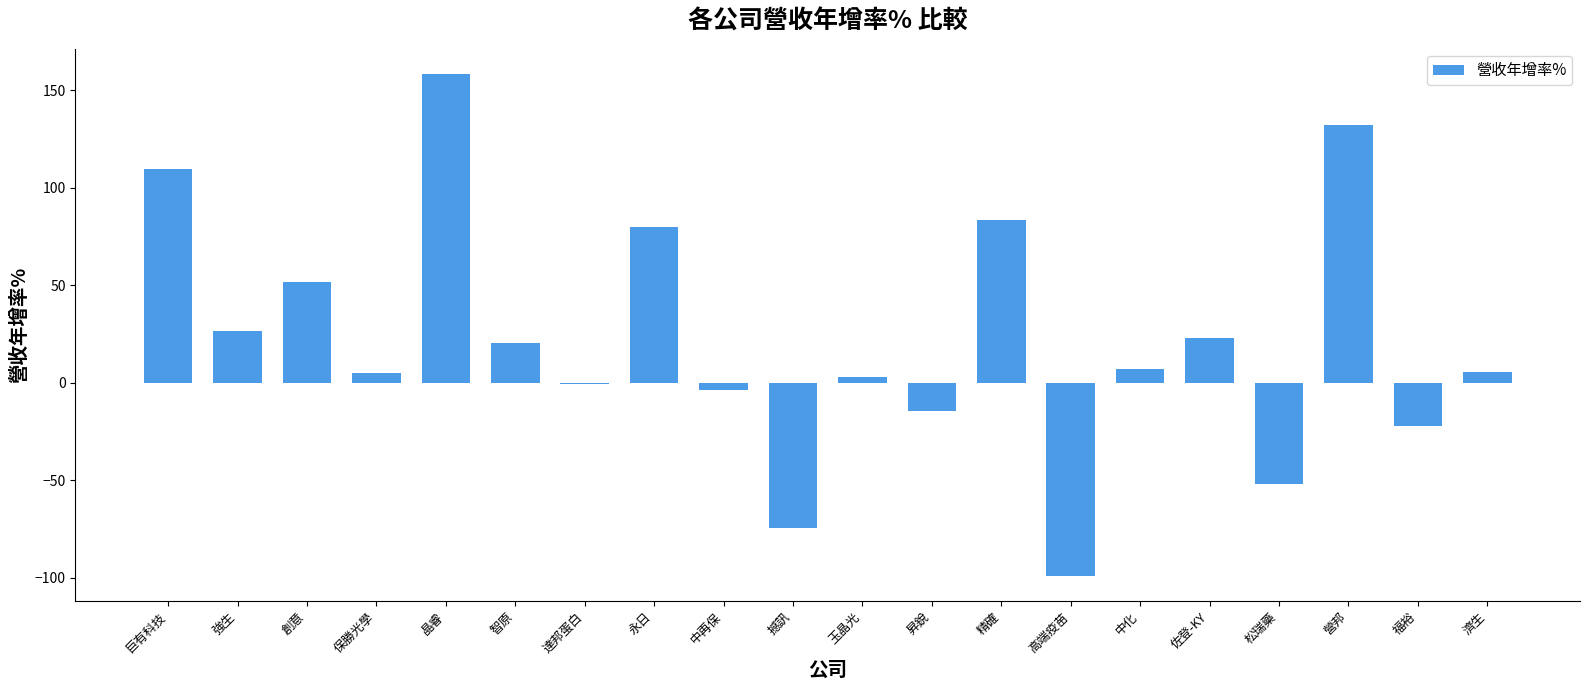

What is the approximate value at 強生?

26.5